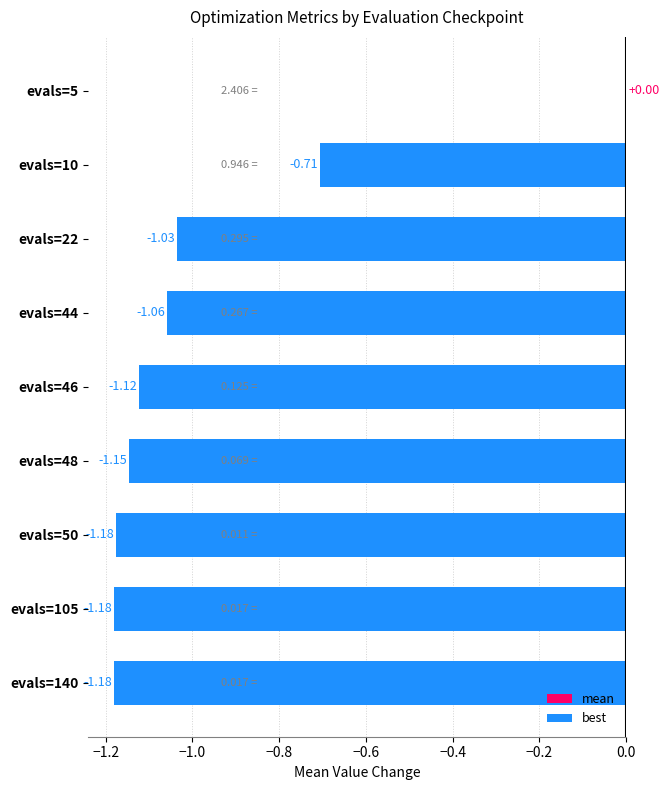

What is the sum of the values at evals=46 and evals=140?

-2.3